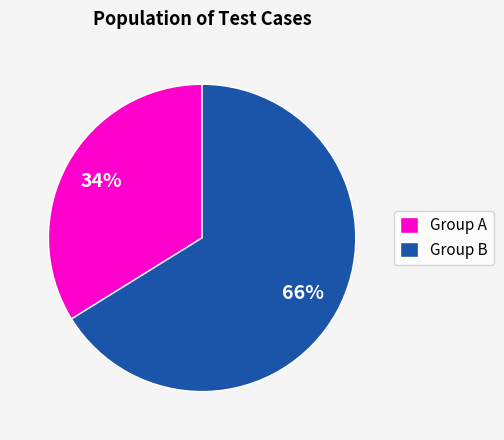

The Group A slice represents 39% of the pie. True or false?

False